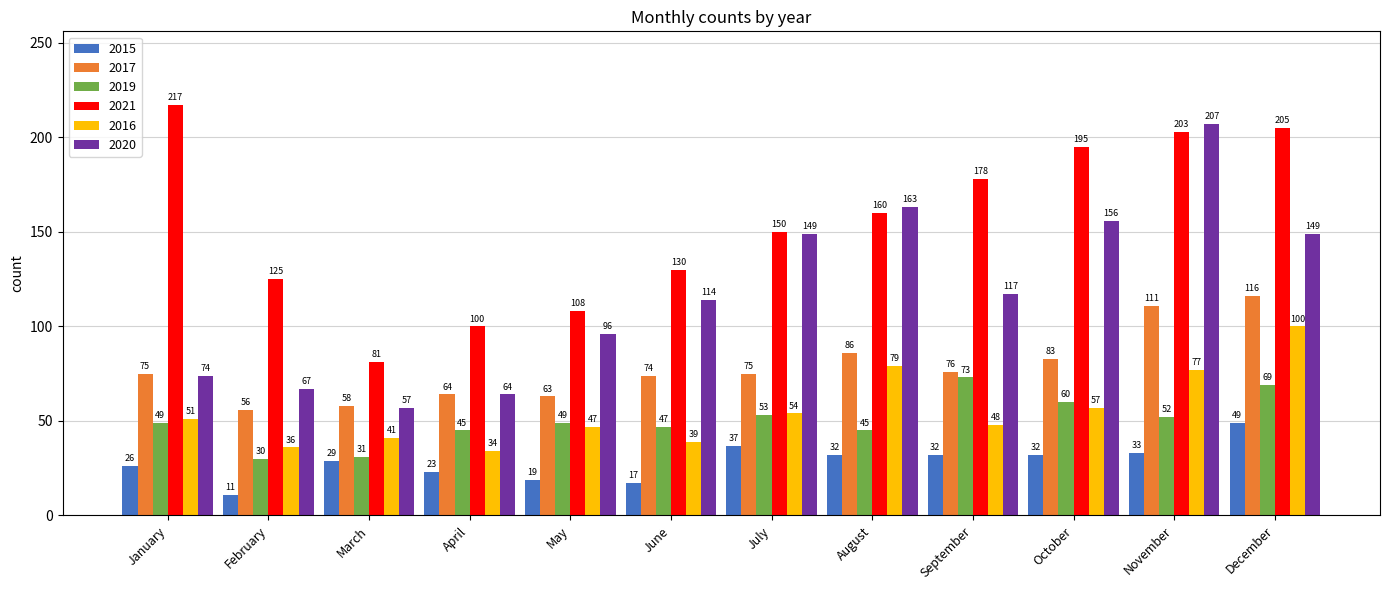

What is the maximum value for 2017?

116